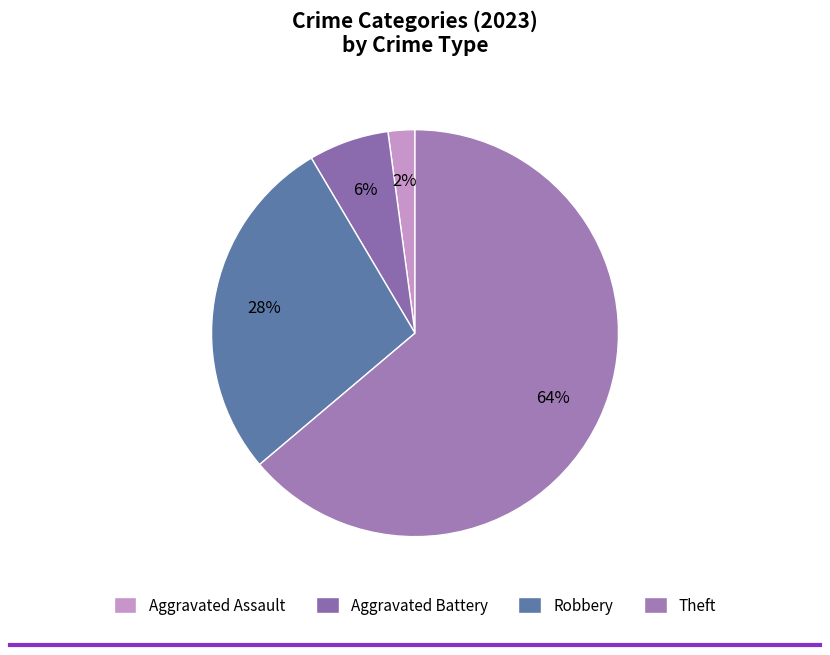

Count the number of slices in the pie.

4